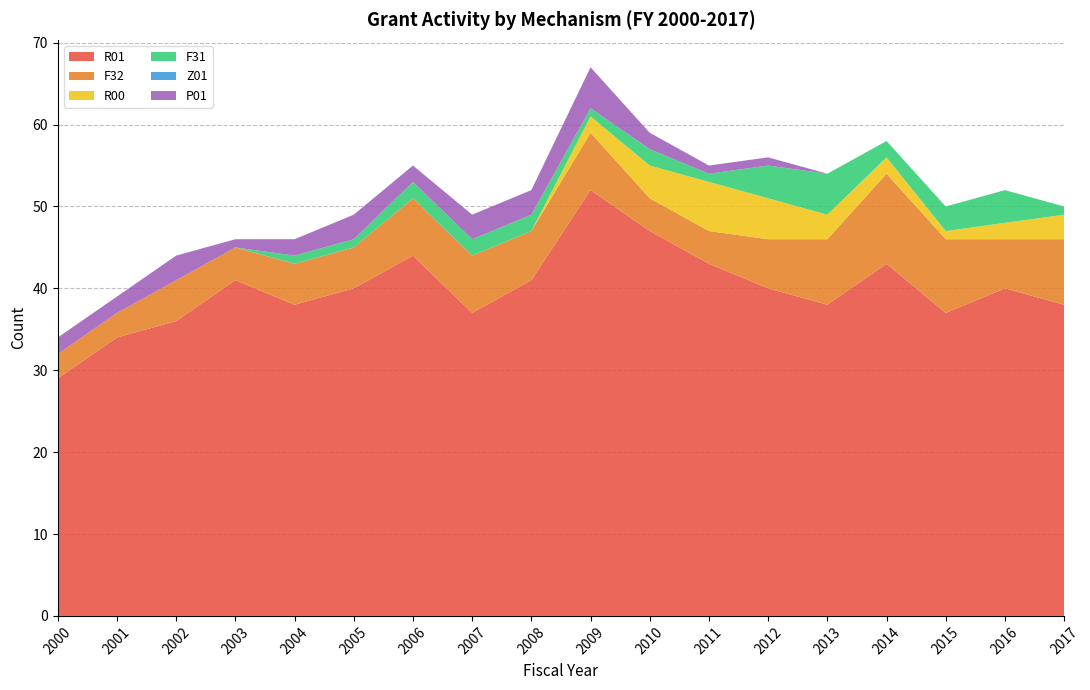

Reading left to right, what are all the values shown in this chart?

R01: 29	34	36	41	38	40	44	37	41	52	47	43	40	38	43	37	40	38
F32: 3	3	5	4	5	5	7	7	6	7	4	4	6	8	11	9	6	8
R00: 0	0	0	0	0	0	0	0	0	2	4	6	5	3	2	1	2	3
F31: 0	0	0	0	1	1	2	2	2	1	2	1	4	5	2	3	4	1
Z01: 0	0	0	0	0	0	0	0	0	0	0	0	0	0	0	0	0	0
P01: 2	2	3	1	2	3	2	3	3	5	2	1	1	0	0	0	0	0